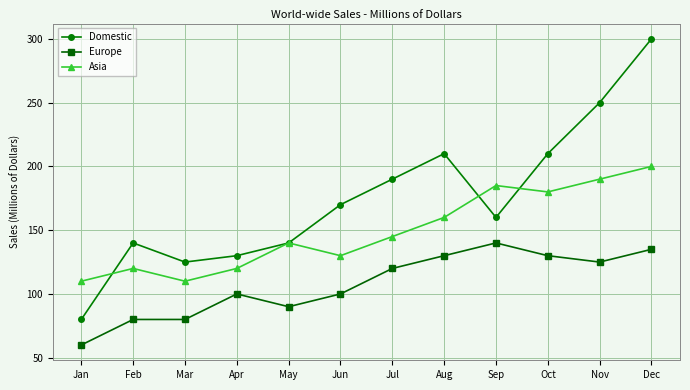

At Sep, list the series in order from largest to smallest.

Asia, Domestic, Europe